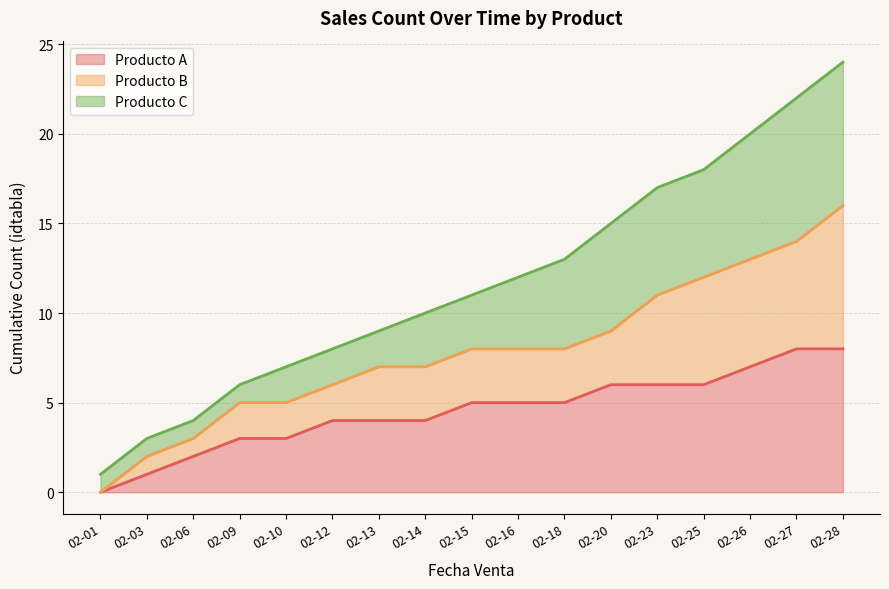

The value of Producto A at 02-15 is 5. True or false?

True